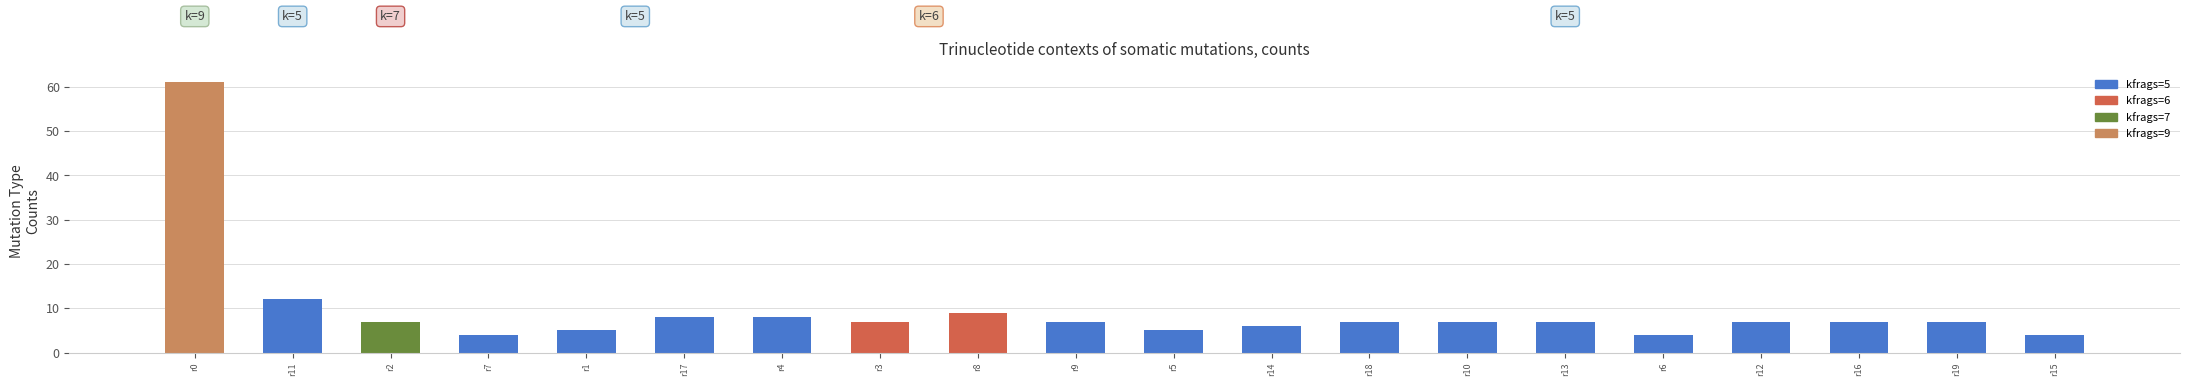

The chart shows a value of 4 at r6. True or false?

True